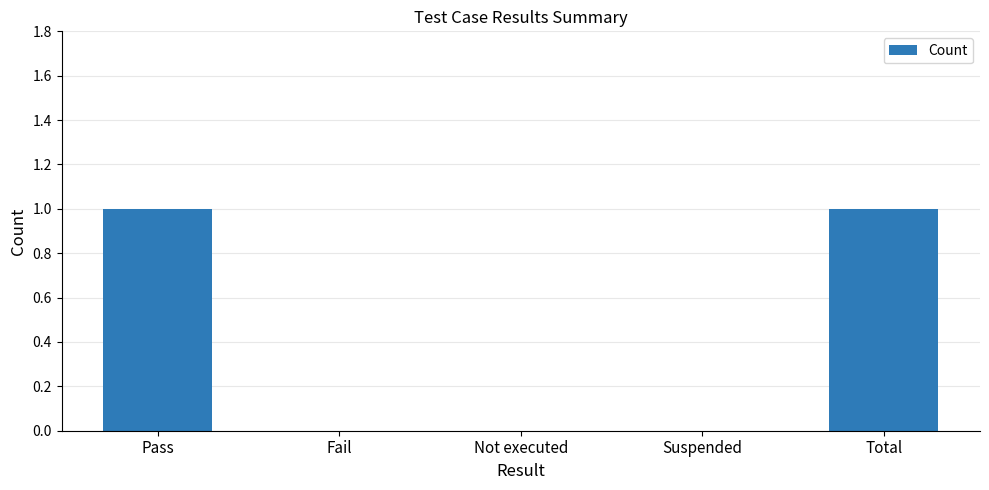

The chart shows a value of 0 at Fail. True or false?

True